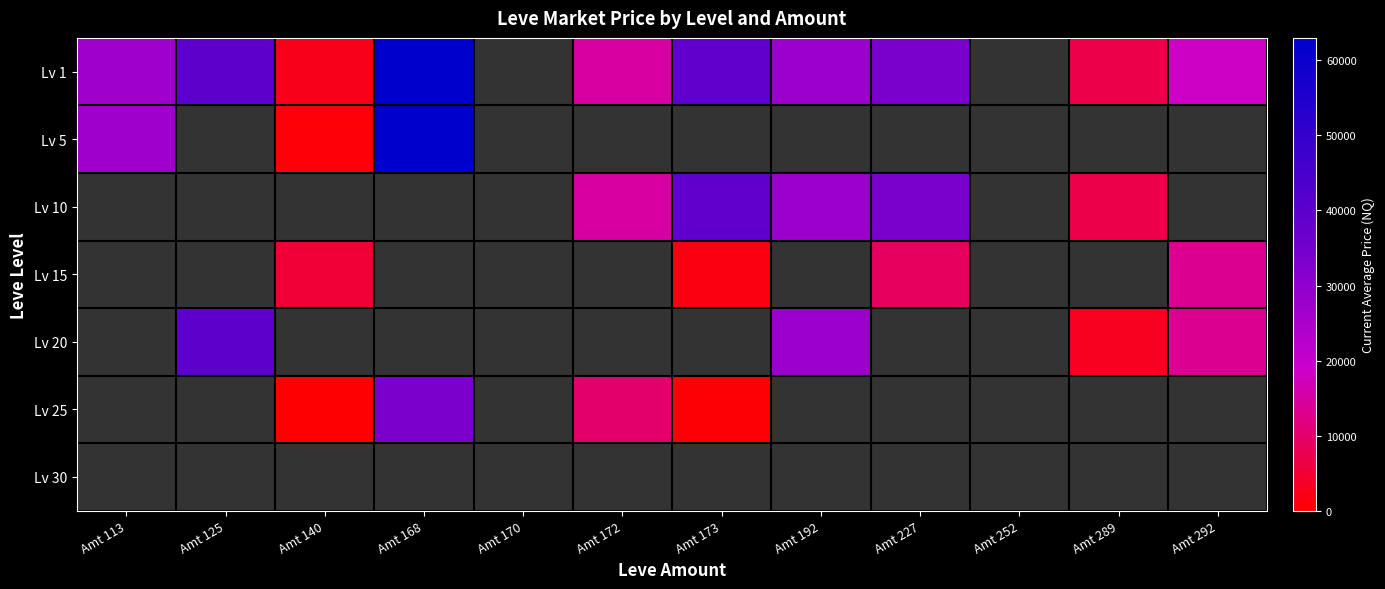

How many positive values does the Lv 10 series have?

5